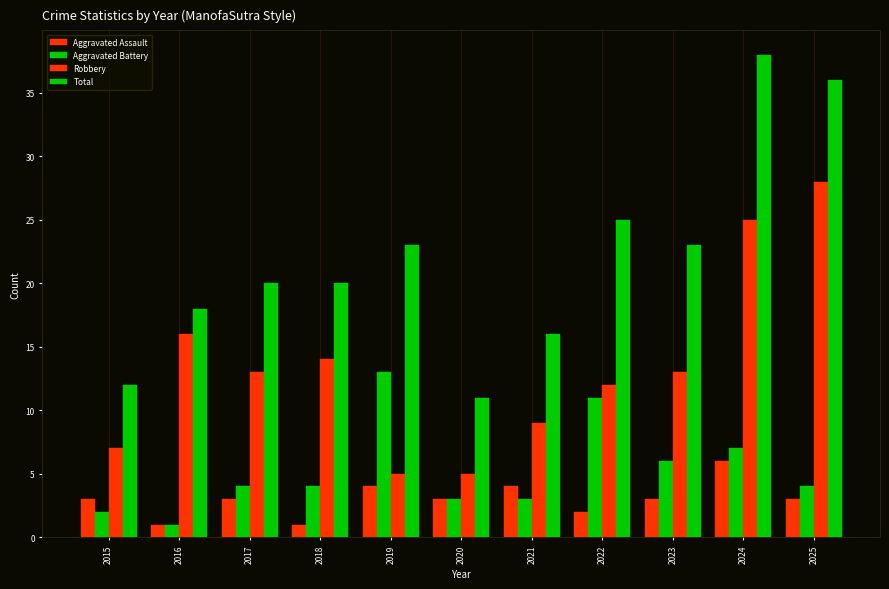

How many bars are there in each group?

4